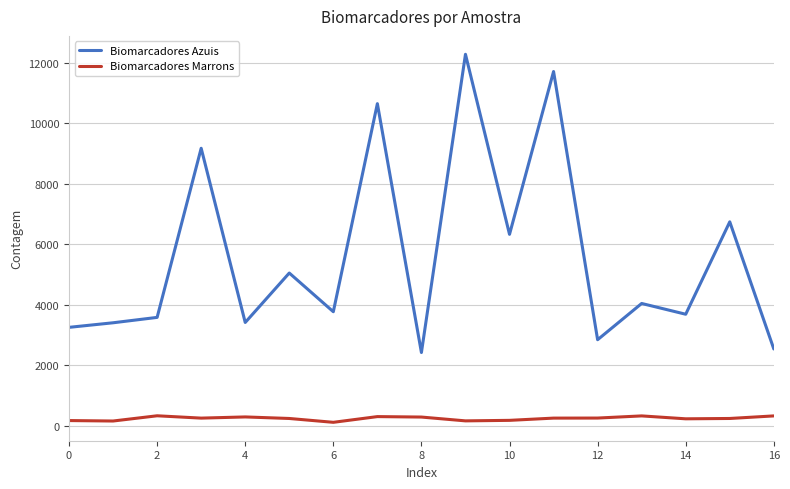

What is the greatest value displayed?

12273